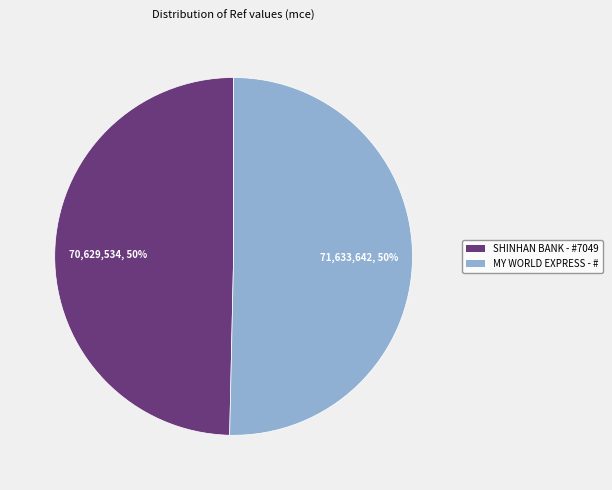

To the nearest percent, what is the average slice percentage?

50%